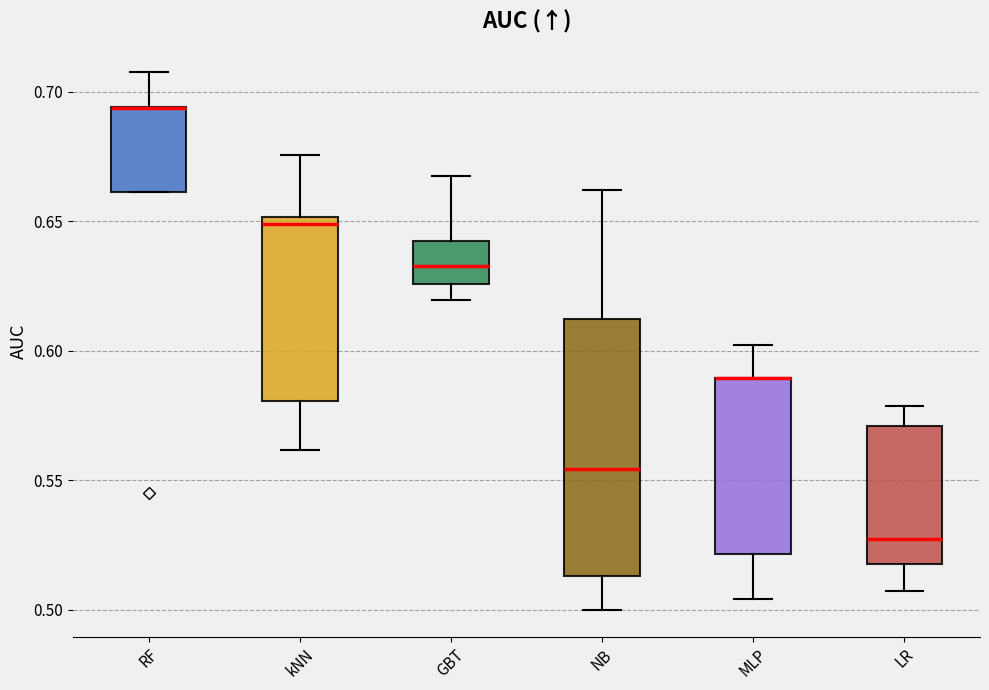

Where is the lower edge of the box for RF on the y-axis? The values are not printed on the chart, so give them approximately, as read against the axis.

0.660